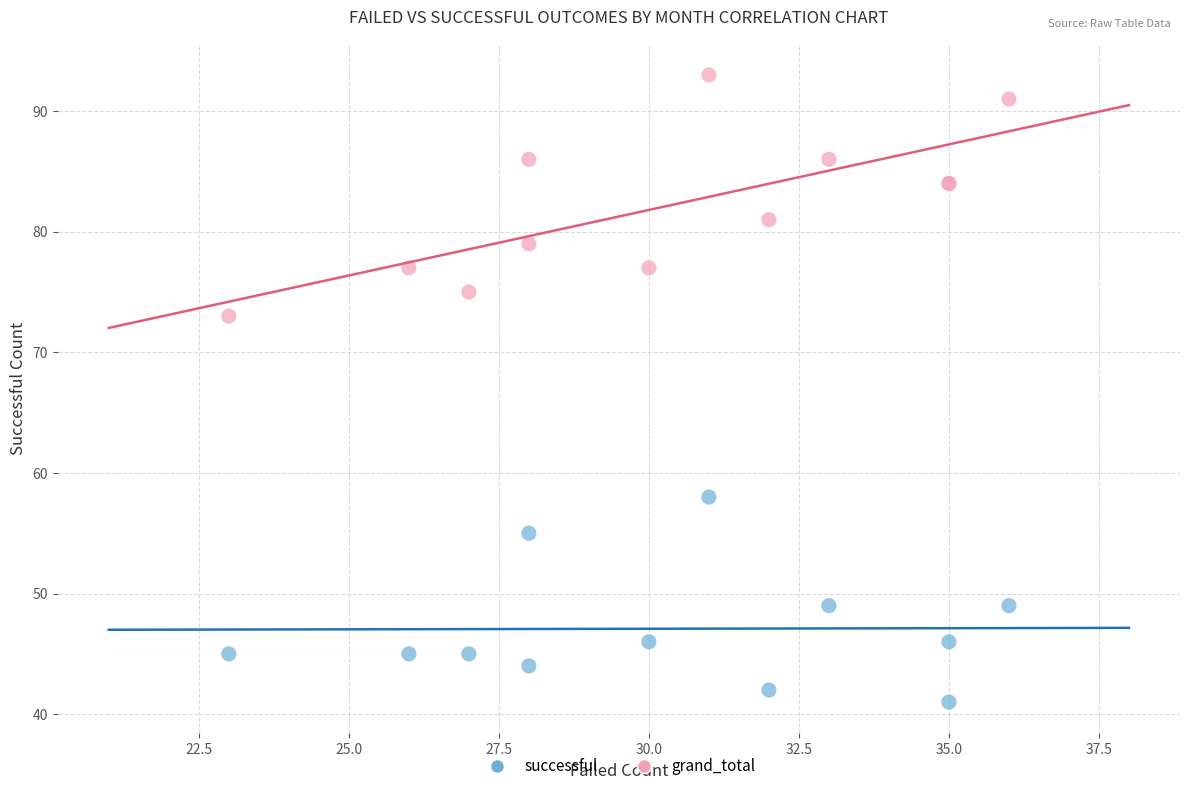

Which series reaches the maximum Y coordinate?

grand_total